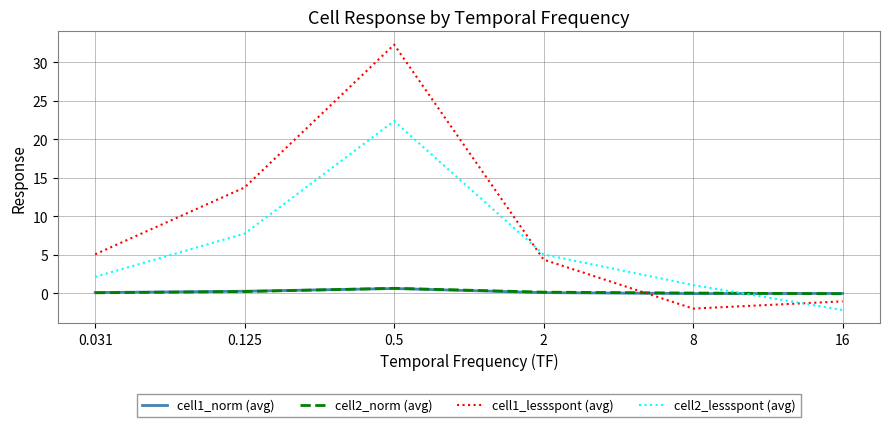

How many interior local peaks does the cell2_lessspont (avg) series have?

1